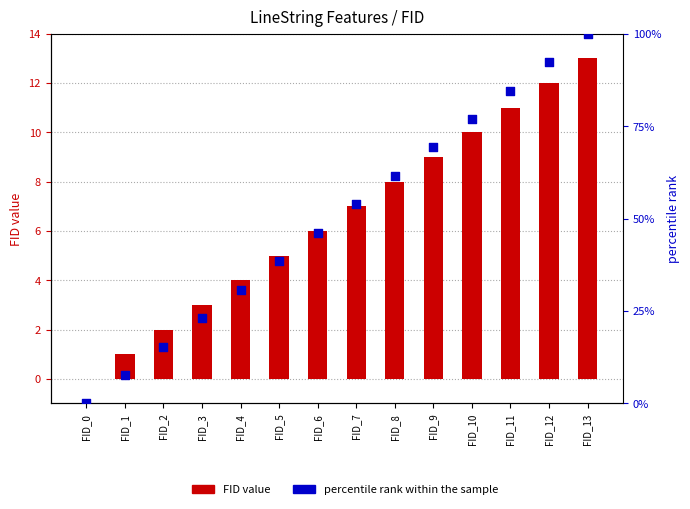

Which series reaches the maximum Y coordinate?

percentile rank within the sample